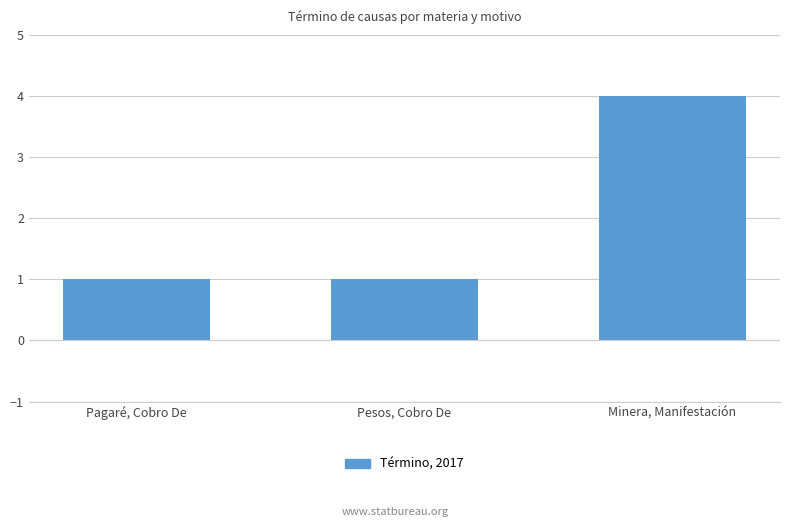

Count the values in the range 1 to 4.

3